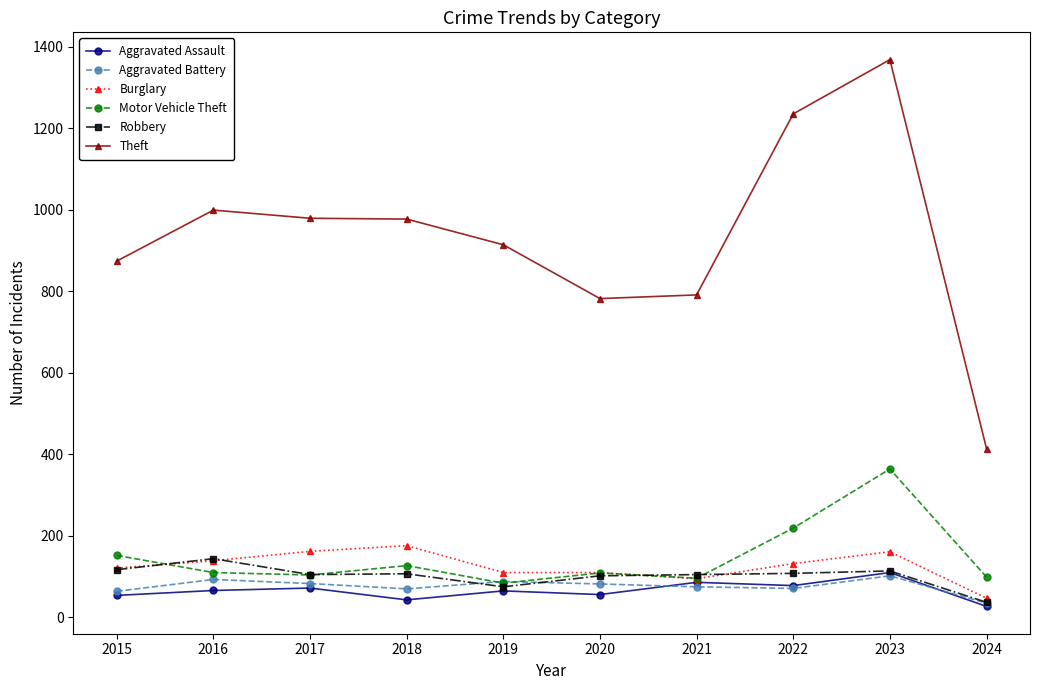

Is the value of Aggravated Assault at 2016 greater than the value of Burglary at 2021?

No